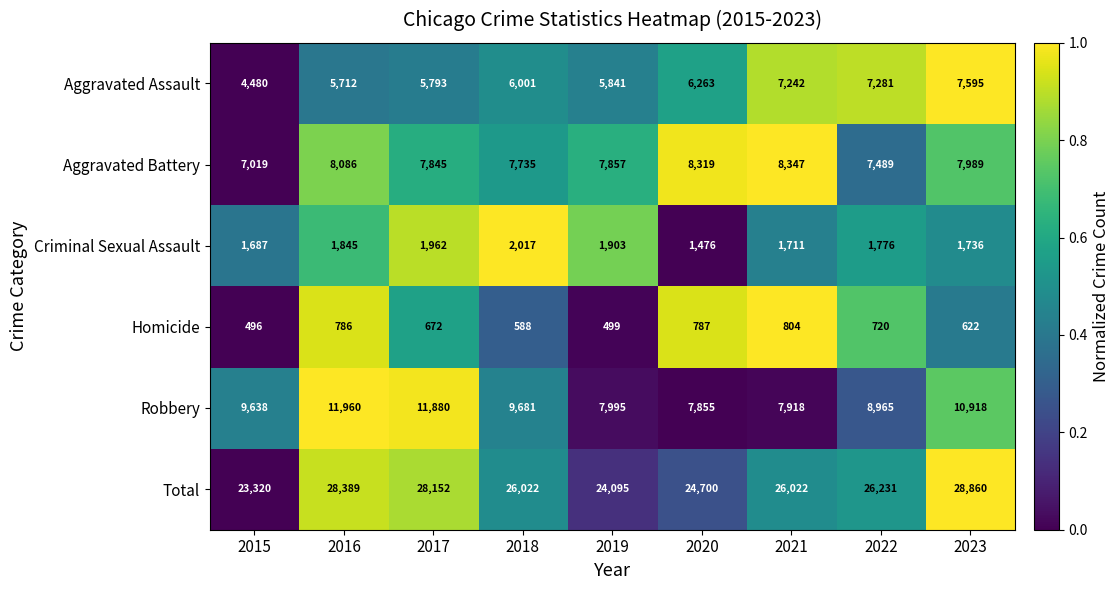

How many values in the Aggravated Assault series are below 6001?

4